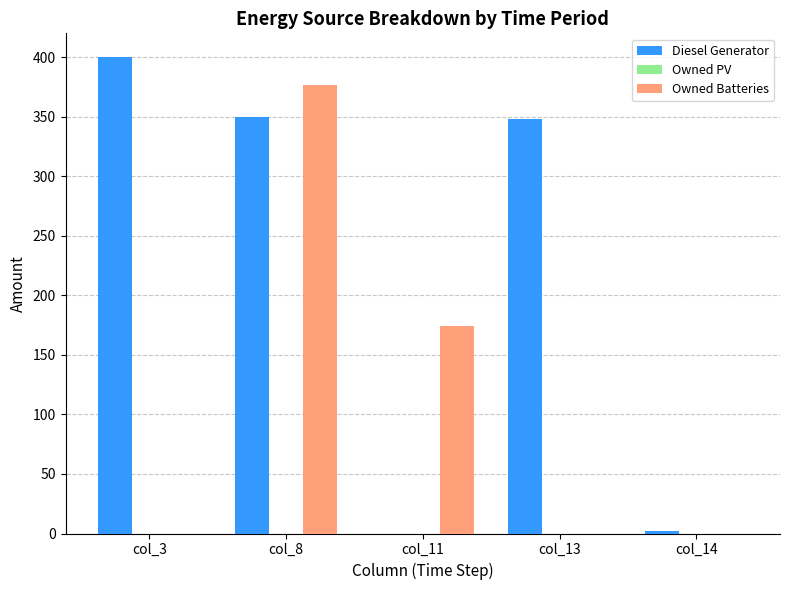

Which series has the largest total across all categories?

Diesel Generator